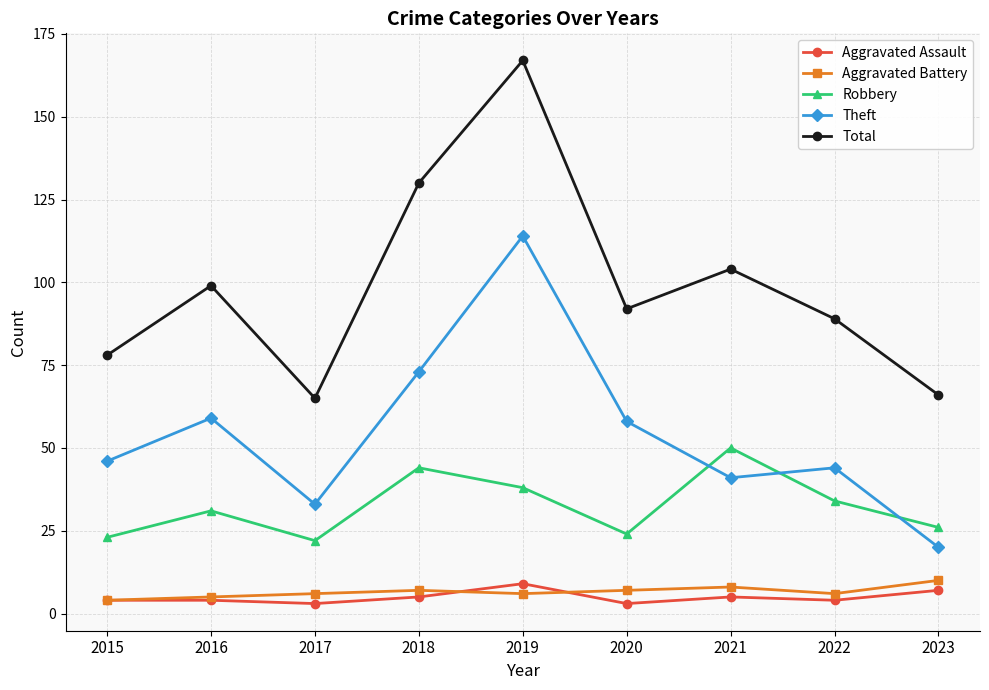

What is the total value across all series at 2021?

208